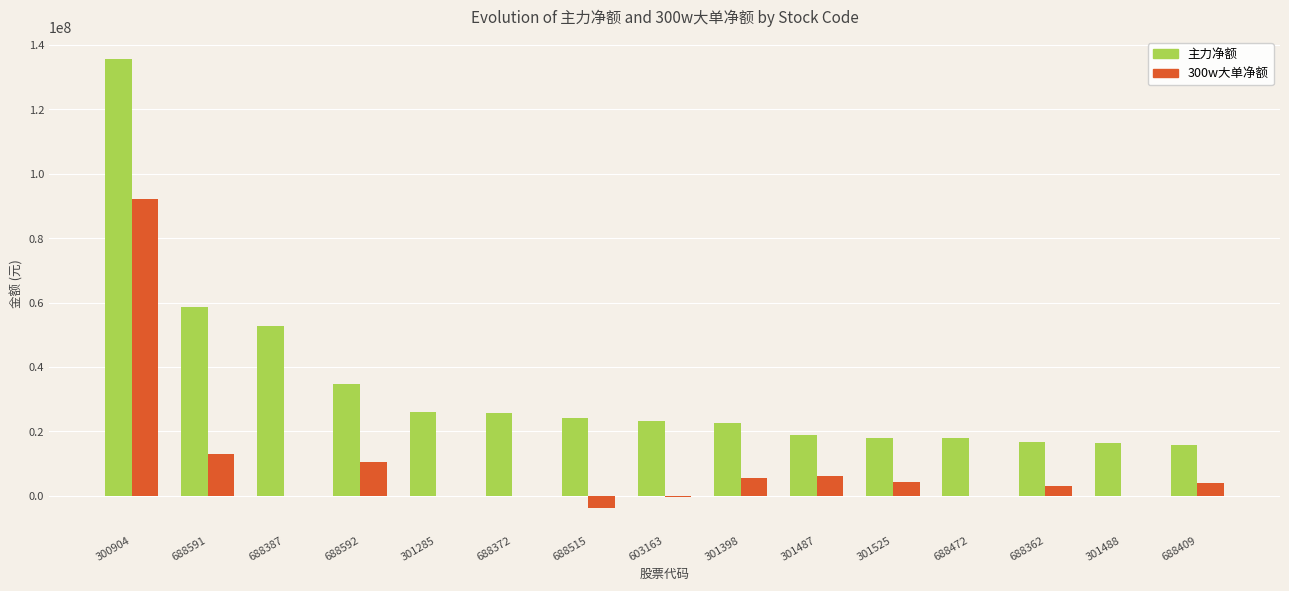

Are the bars horizontal?

No